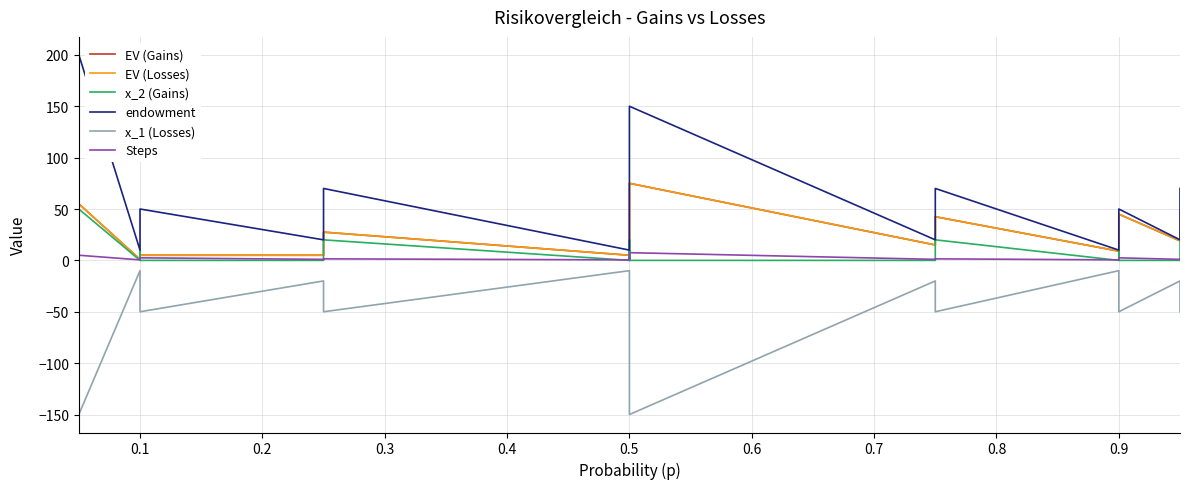

The Steps series shows 0.4 at 16. True or false?

False